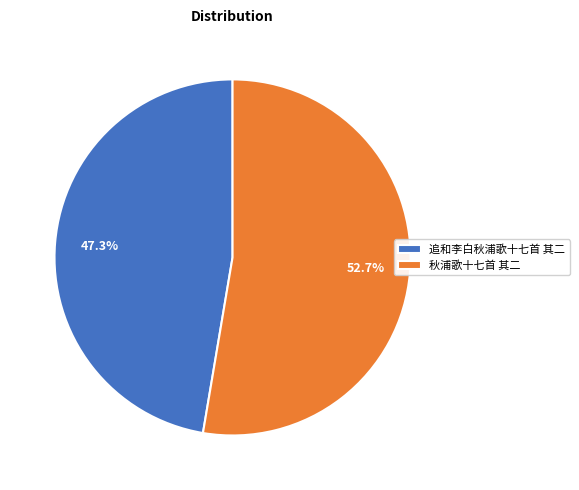

Count the number of slices in the pie.

2